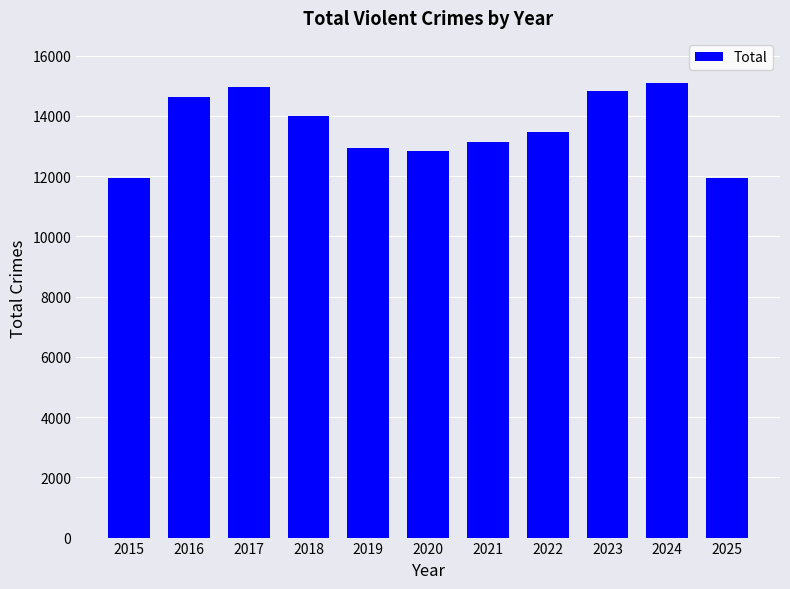

What is the smallest value displayed?

11923